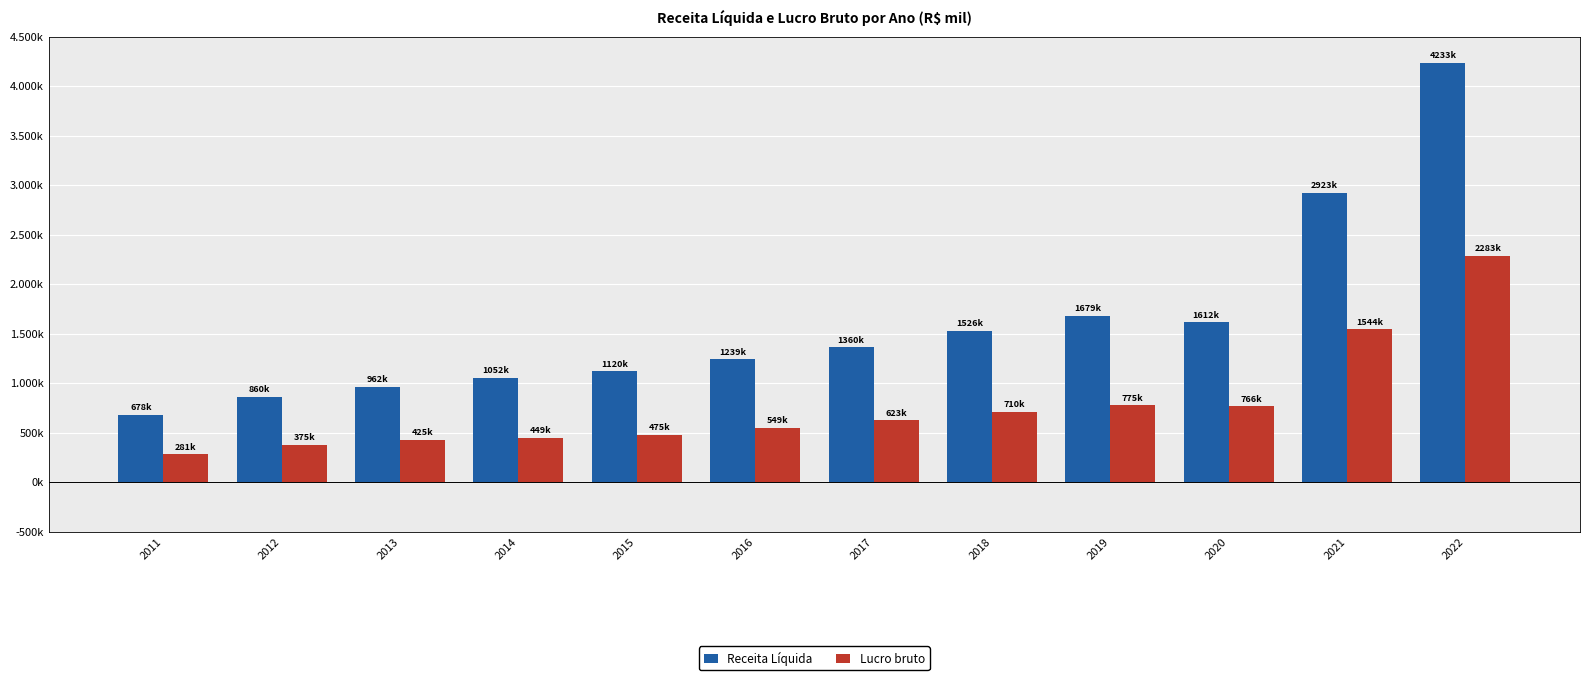

What are all the series names shown in the legend?

Receita Líquida, Lucro bruto